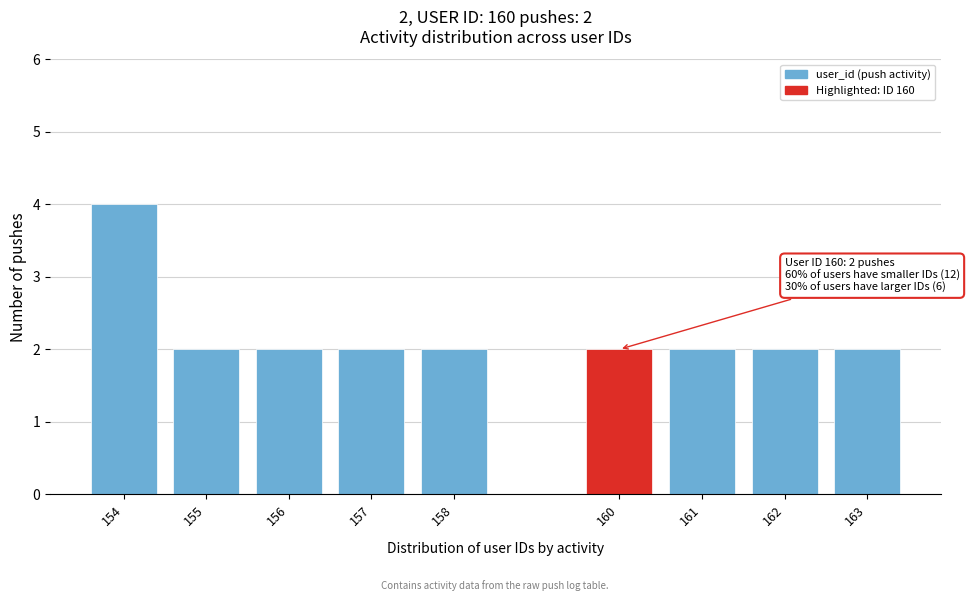

Reading left to right, transcribe all the data shown in this chart.

154=4	155=2	156=2	157=2	158=2	160=2	161=2	162=2	163=2